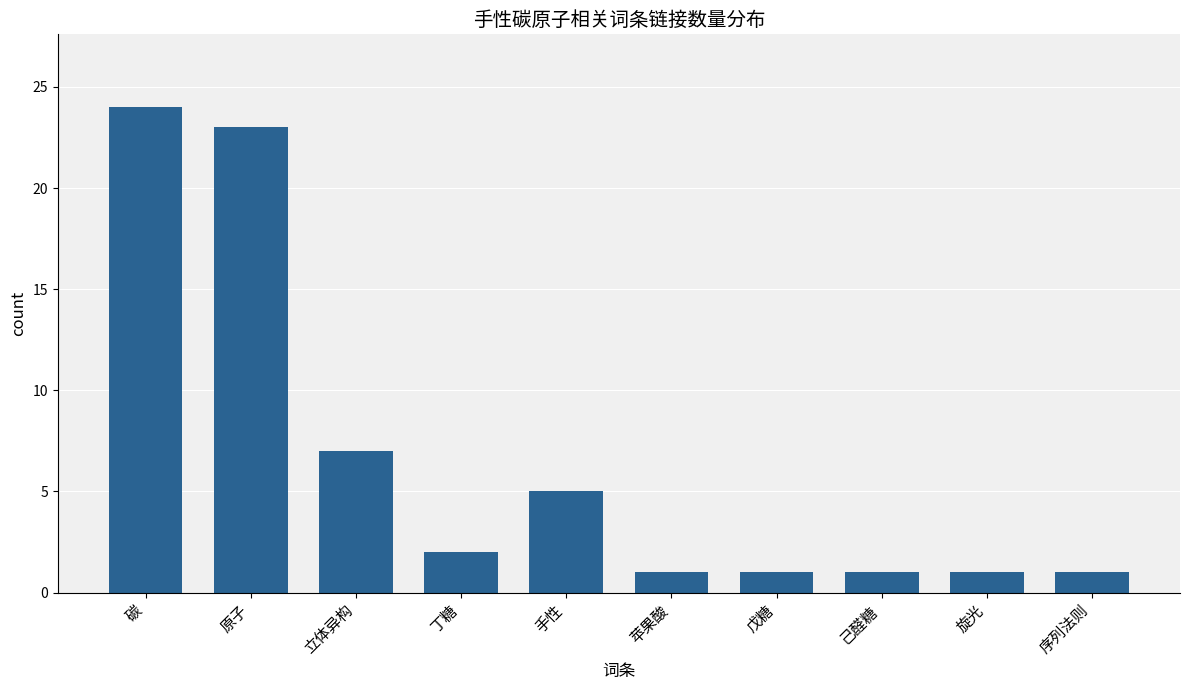

Which category has the highest value across all series?

碳